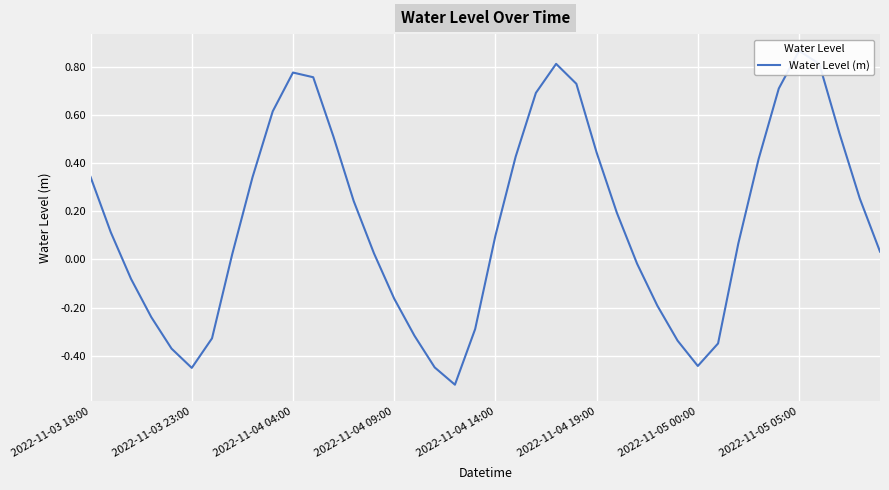

At which category does the chart reach its minimum across all series?

18